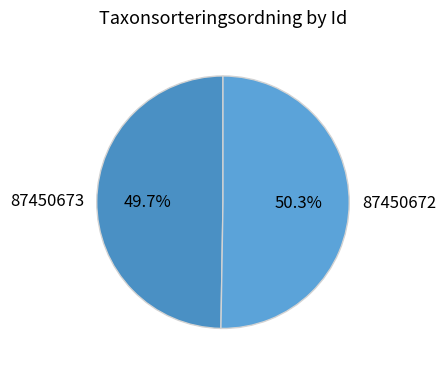

Which has a higher value, 87450672 or 87450673?

87450672